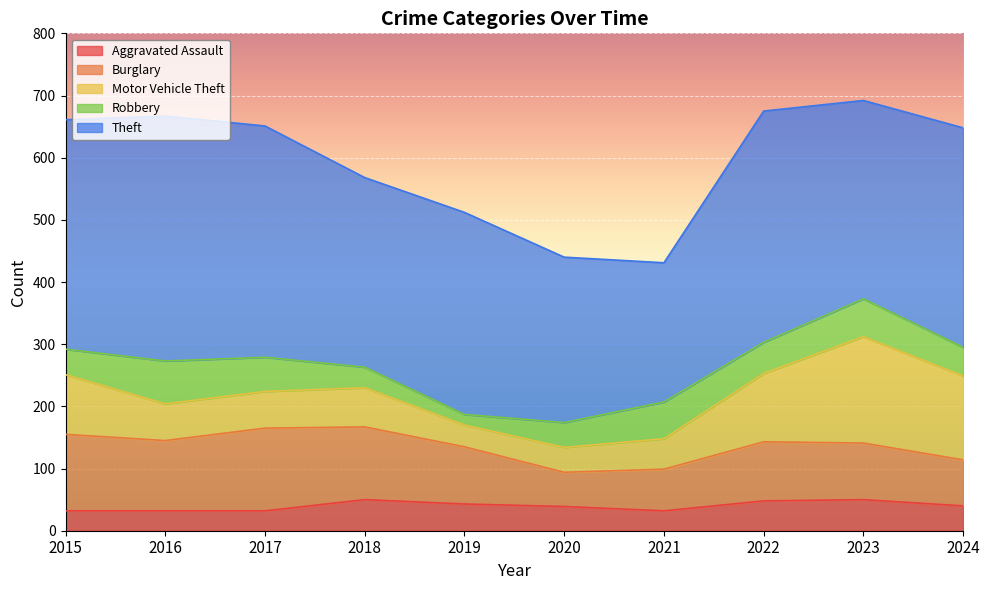

What is the difference between the Motor Vehicle Theft values at 2016 and 2015?

37